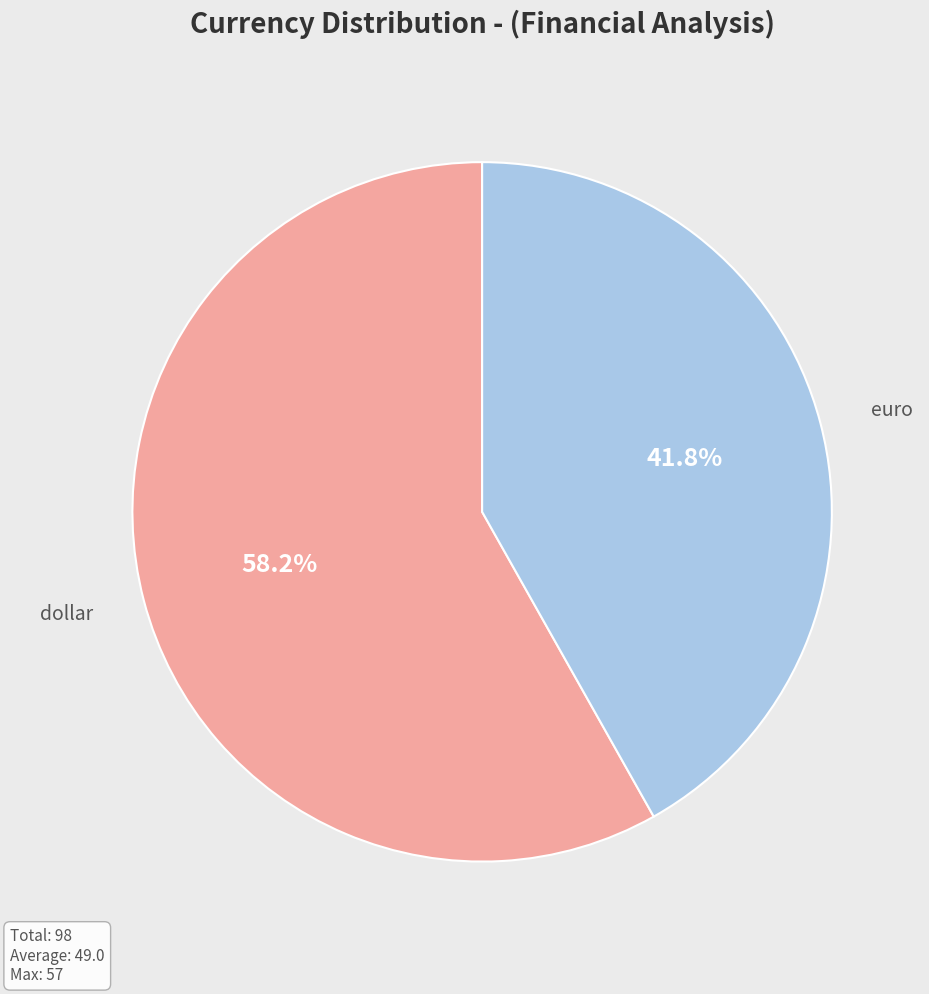

True or false: dollar accounts for 58% of the total.

True